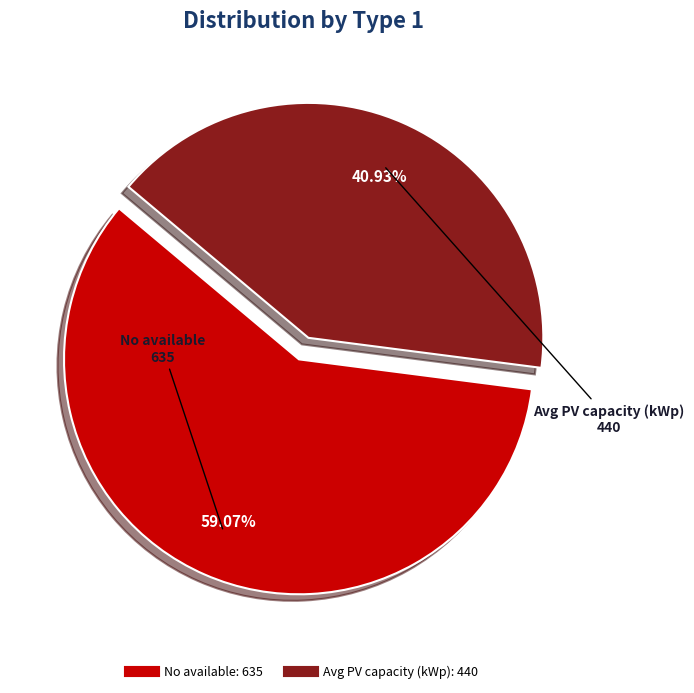

Does any single category account for the majority?

Yes